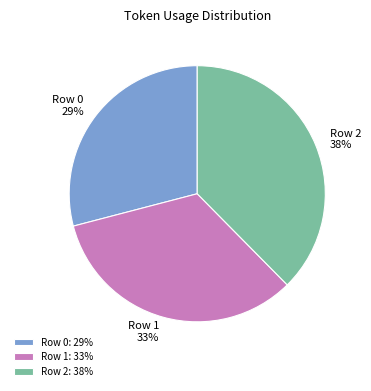

Count the number of slices in the pie.

3